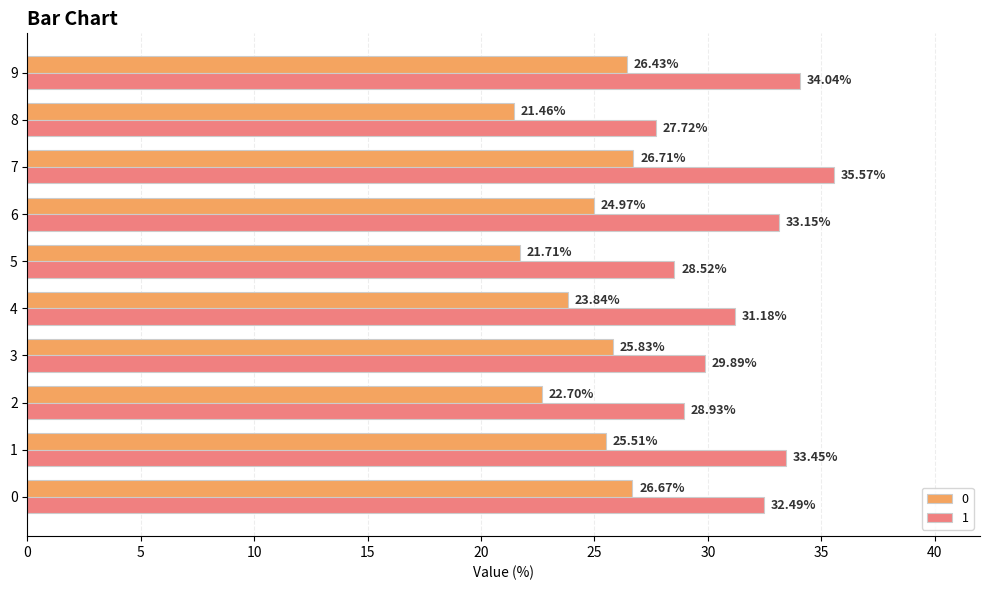

What is the sum of the 1 values at 9 and 3?

63.9